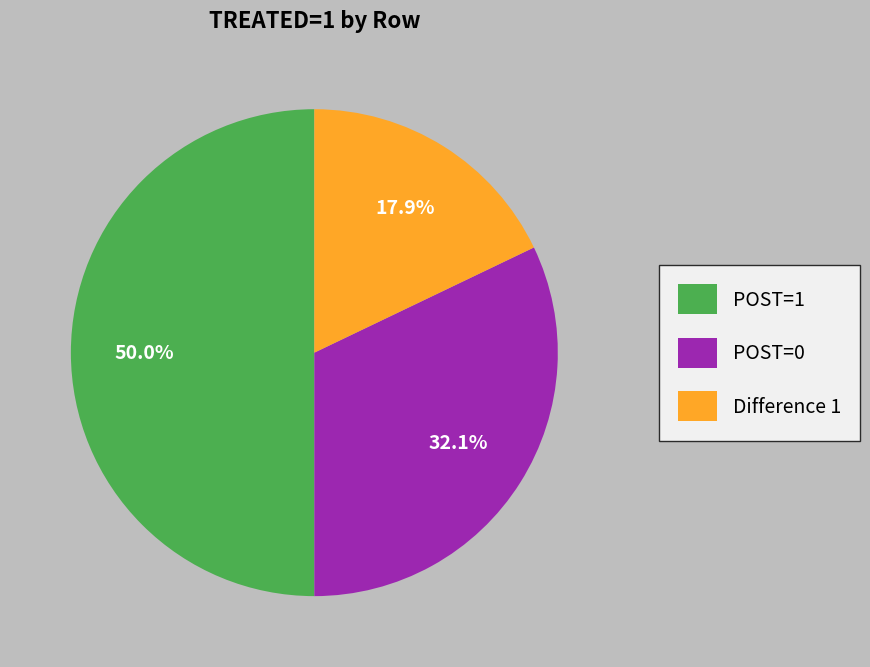

To the nearest percent, what is the difference between the largest and smallest slice percentages?

32%